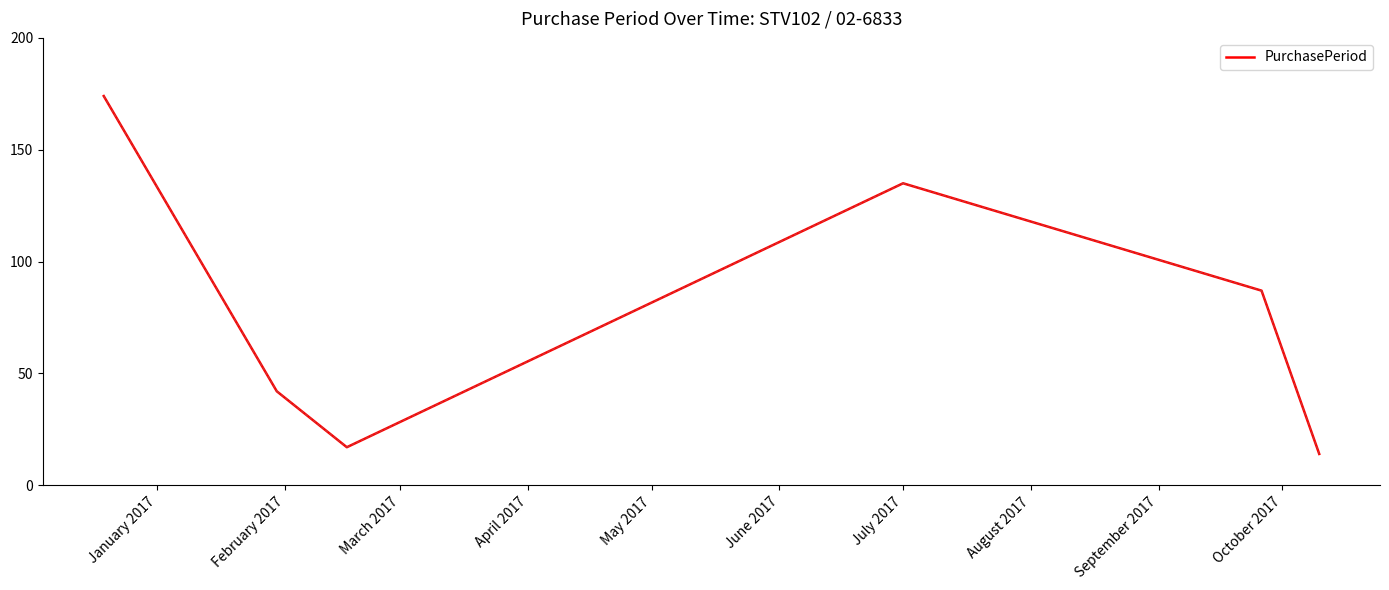

What is the average value?

78